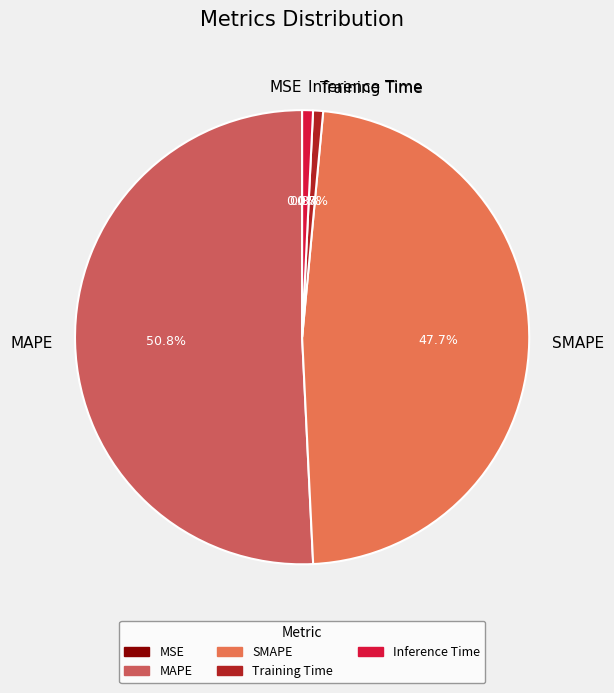

Approximately how many times larger is the value at MAPE compared to SMAPE?

1.1